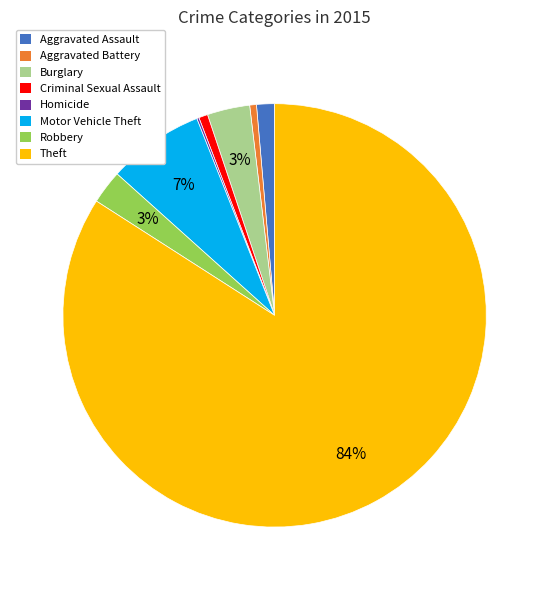

To the nearest percent, what is the average slice percentage?

12%